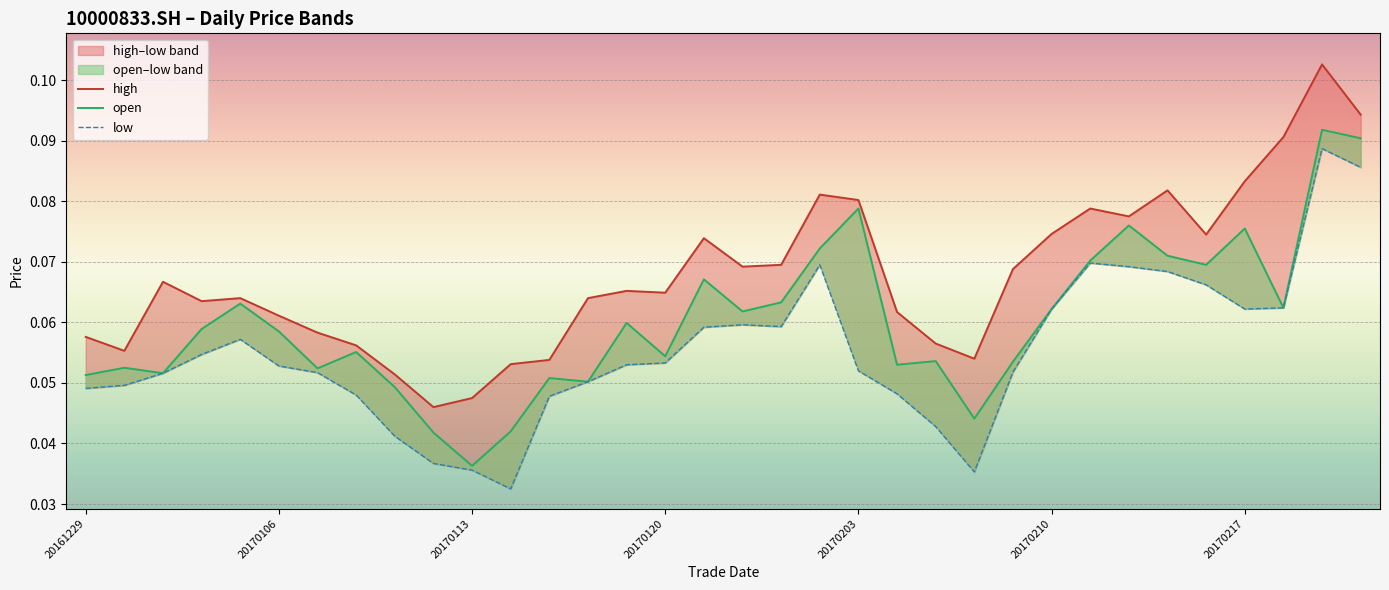

How many low values are between 0 and 1?

34